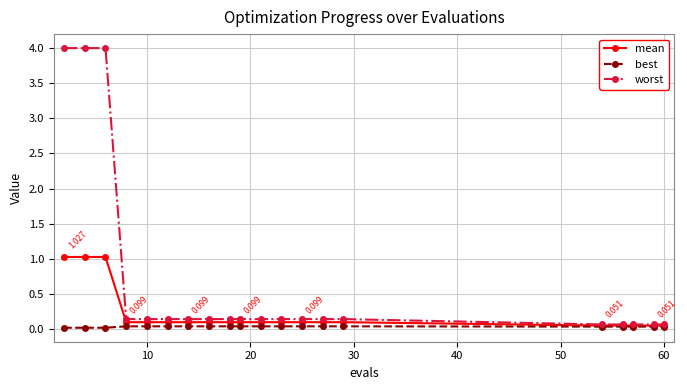

What is the average value of the mean series?

0.2